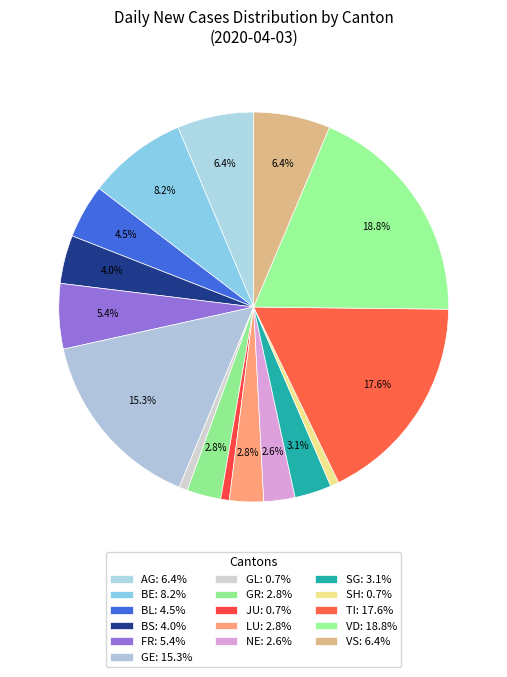

Count the number of slices in the pie.

16